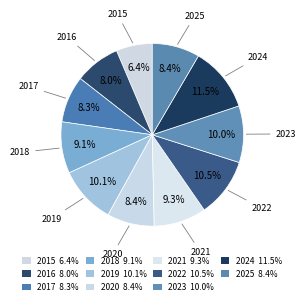

Which category has the biggest portion of the pie?

2024